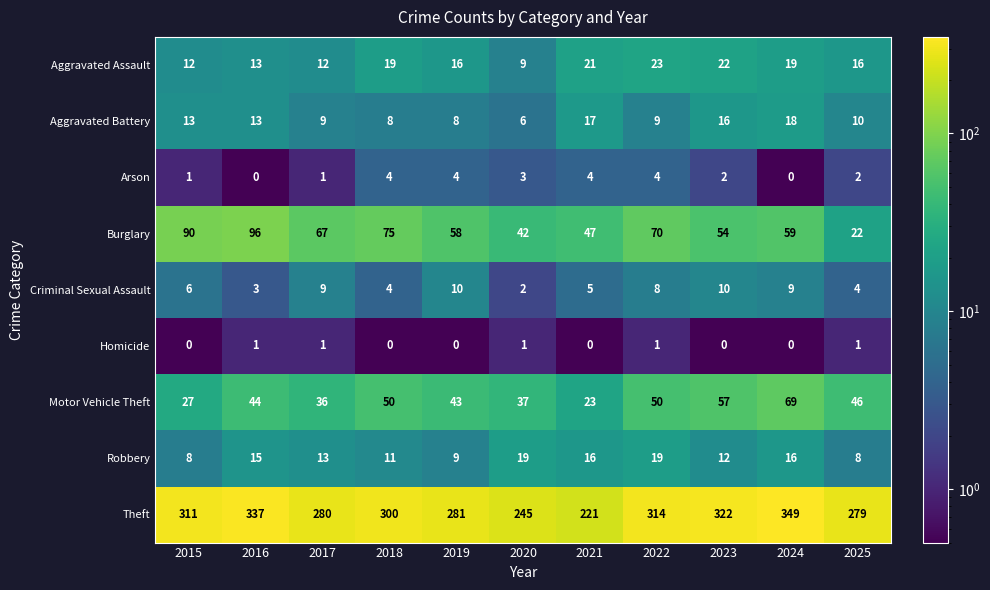

Between 2022 and 2023, which series saw the biggest shift?

Burglary